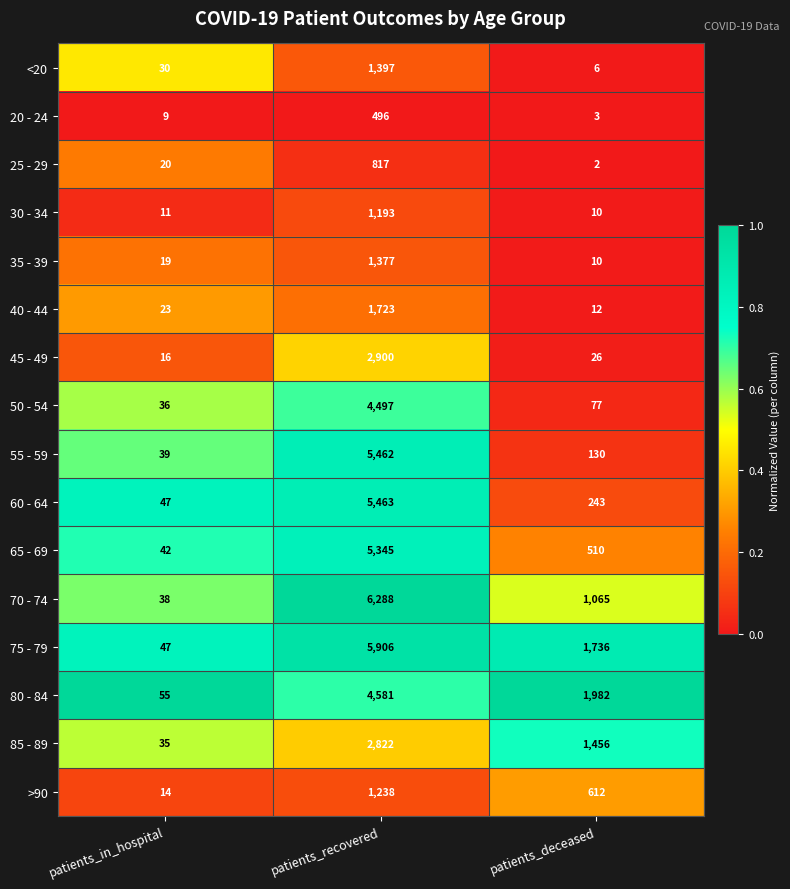

The 30 - 34 series shows 790 at patients_recovered. True or false?

False